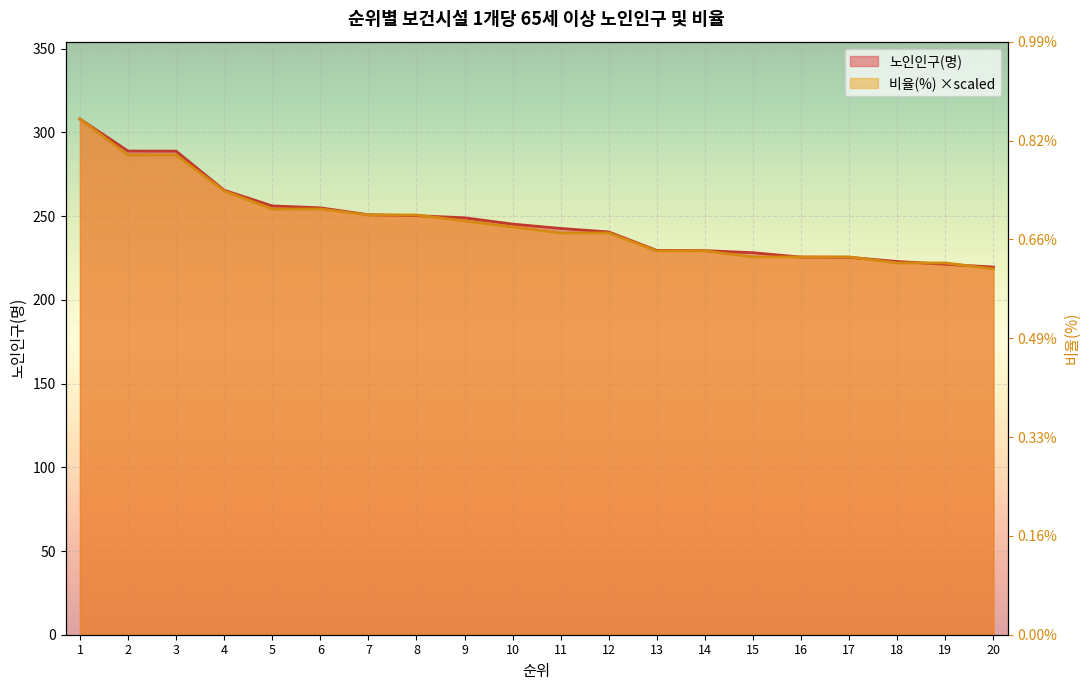

At which label is 비율(%) closest to 263?

4